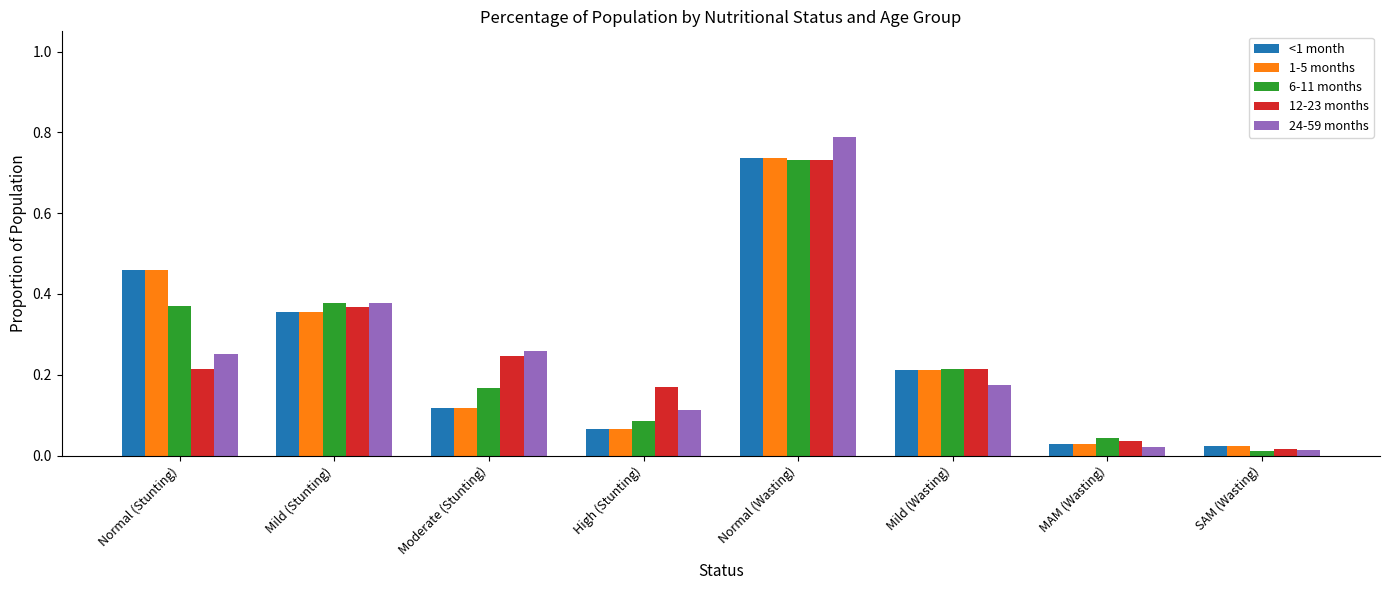

Which series has the largest range (max minus min)?

24-59 months